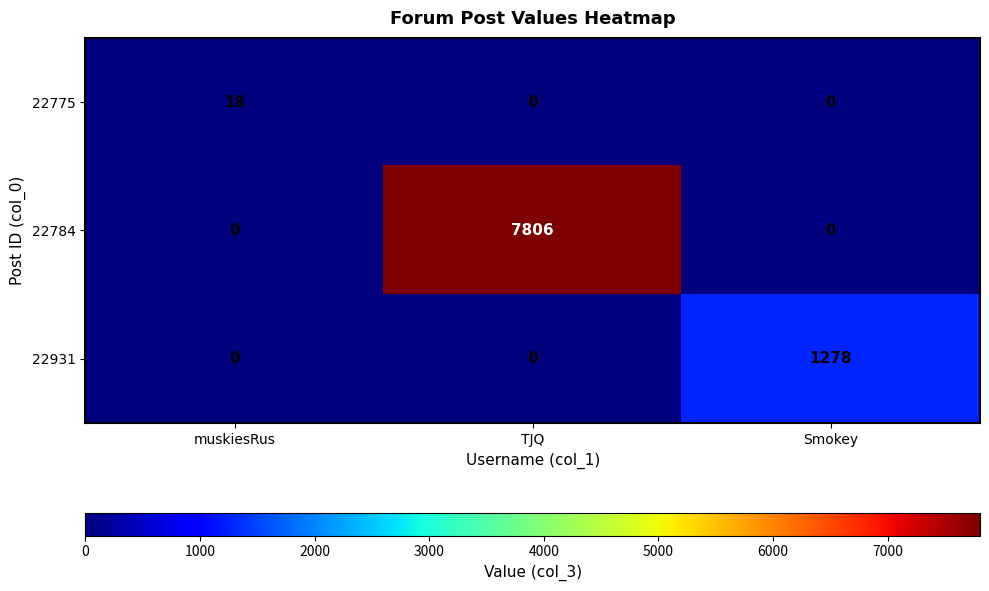

The value of 22784 at muskiesRus is 0. True or false?

True